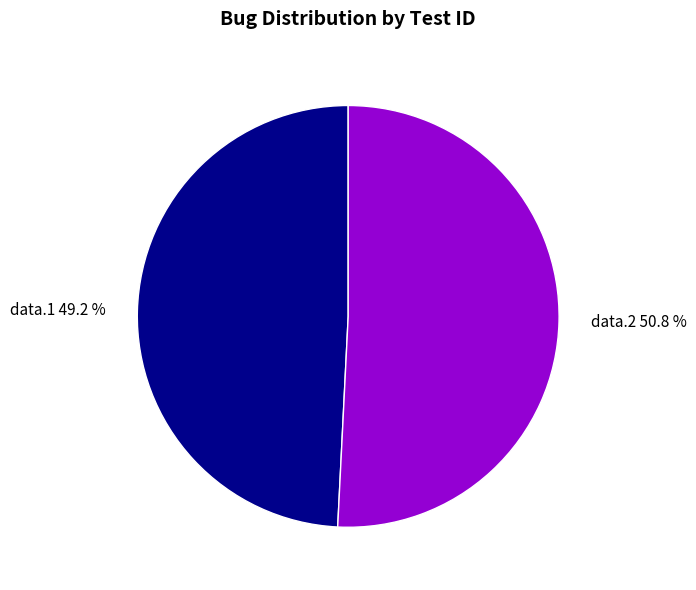

Rank the categories by value from highest to lowest.

data.2, data.1